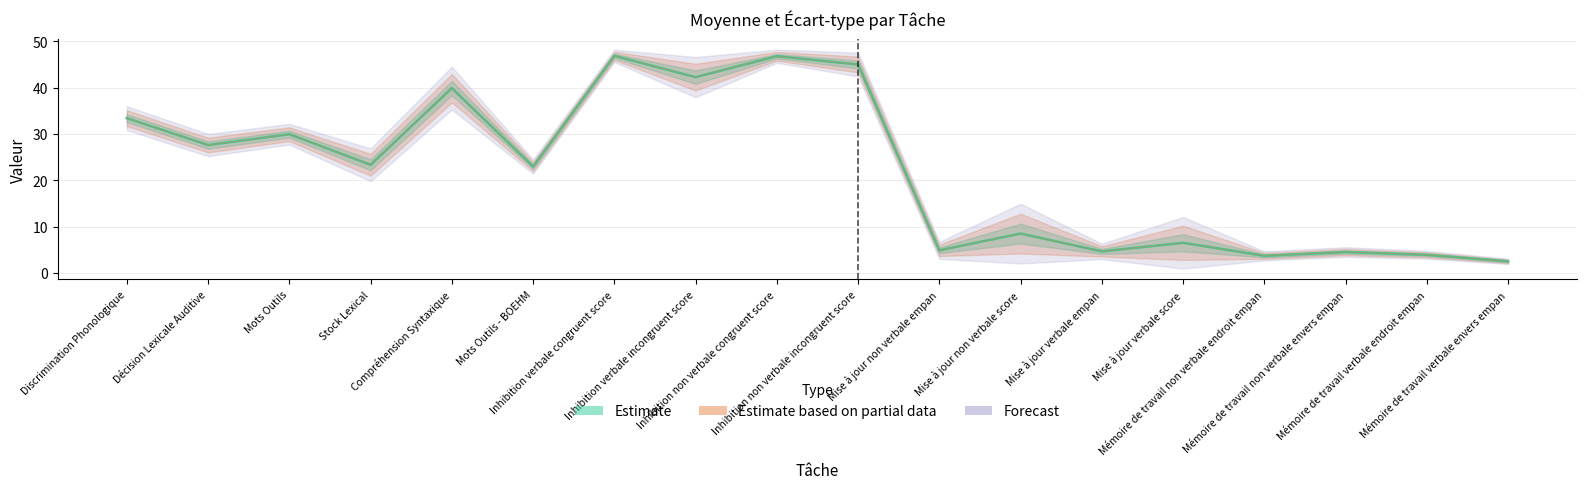

How many data points are less than 23?

9